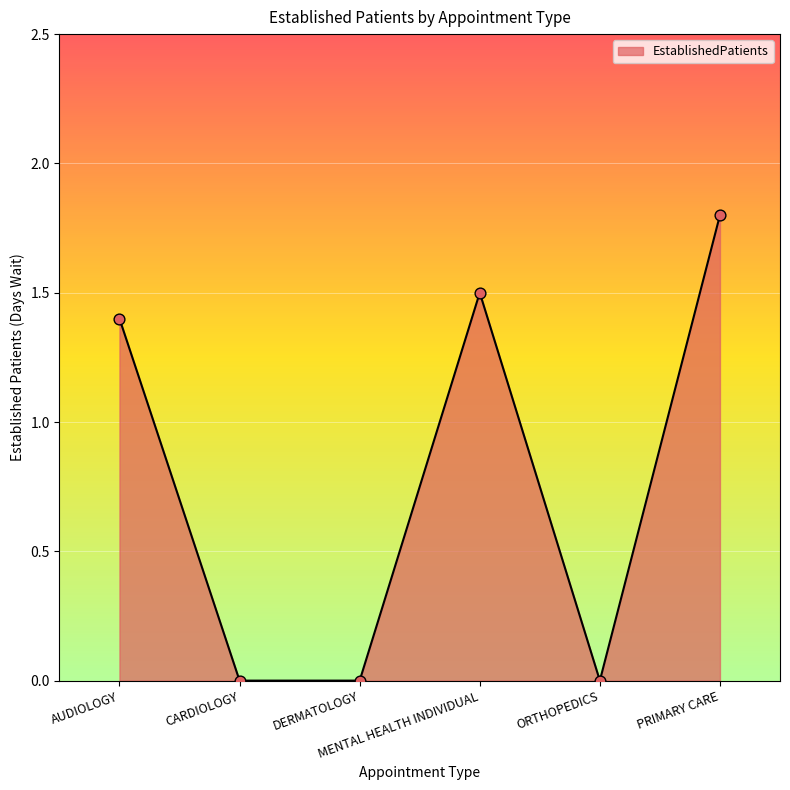

Which has a higher value, ORTHOPEDICS or AUDIOLOGY?

AUDIOLOGY